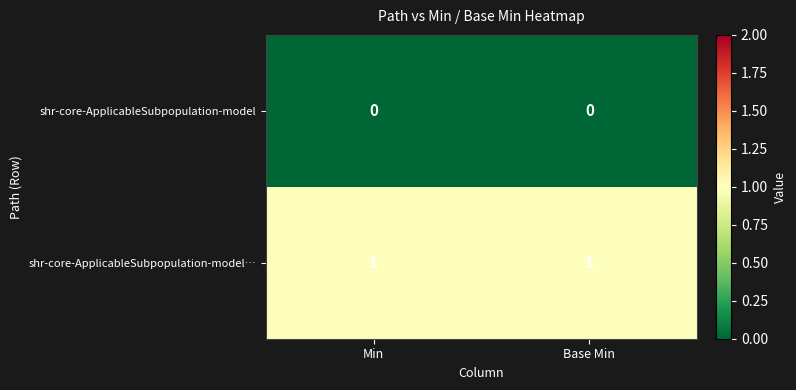

List the series in order of their peak value, highest first.

shr-core-ApplicableSubpopulation-model…, shr-core-ApplicableSubpopulation-model